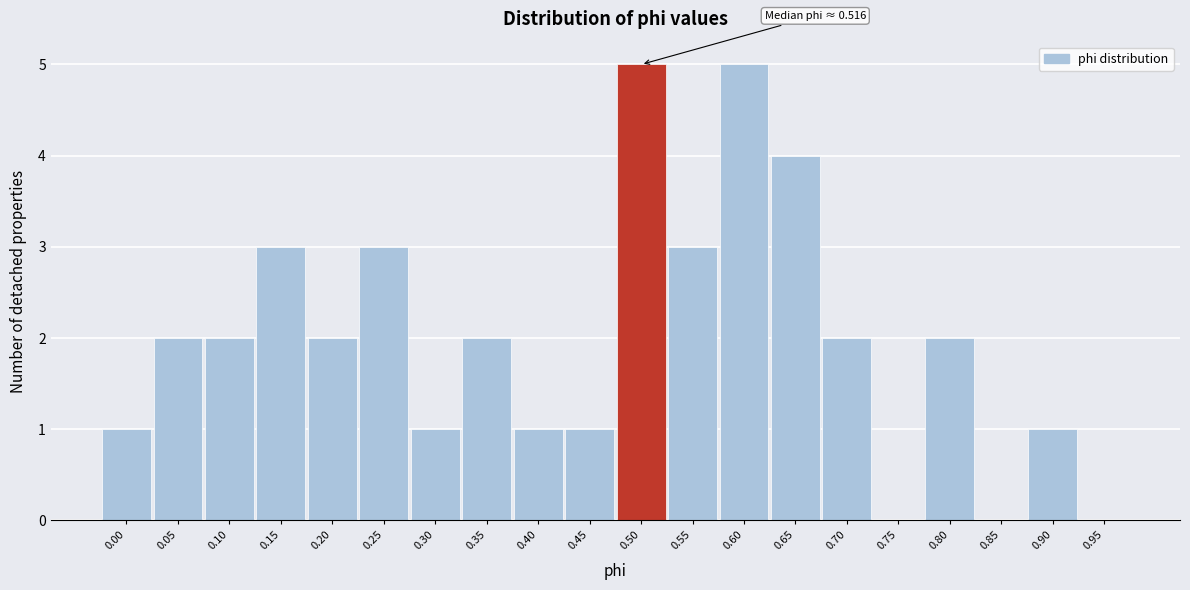

Reading left to right, what are all the values shown in this chart?

0.00=1	0.05=2	0.10=2	0.15=3	0.20=2	0.25=3	0.30=1	0.35=2	0.40=1	0.45=1	0.50=5	0.55=3	0.60=5	0.65=4	0.70=2	0.75=0	0.80=2	0.85=0	0.90=1	0.95=0